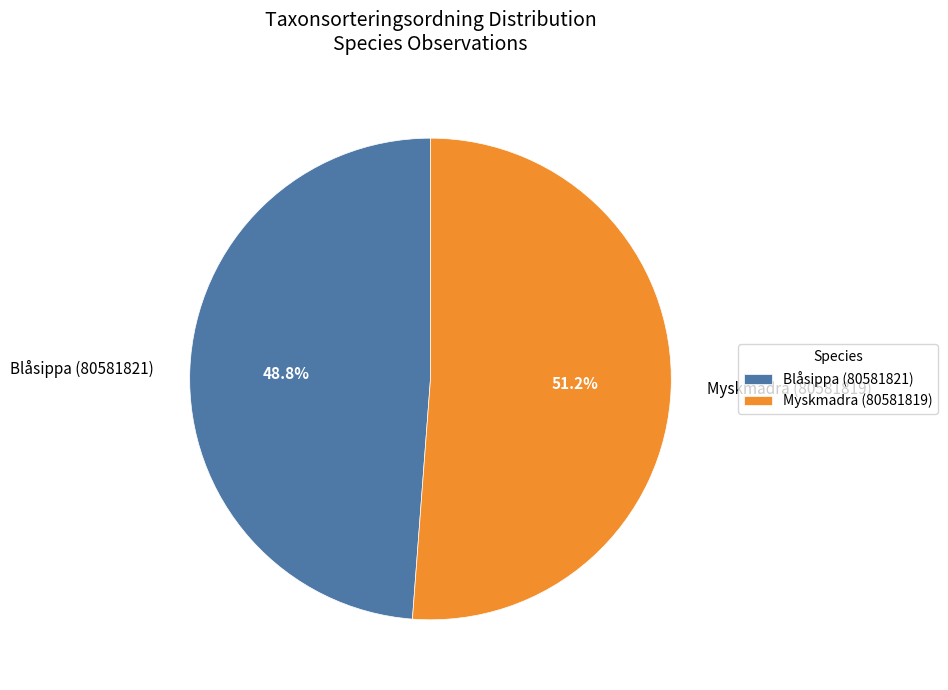

How many slices are in this pie chart?

2